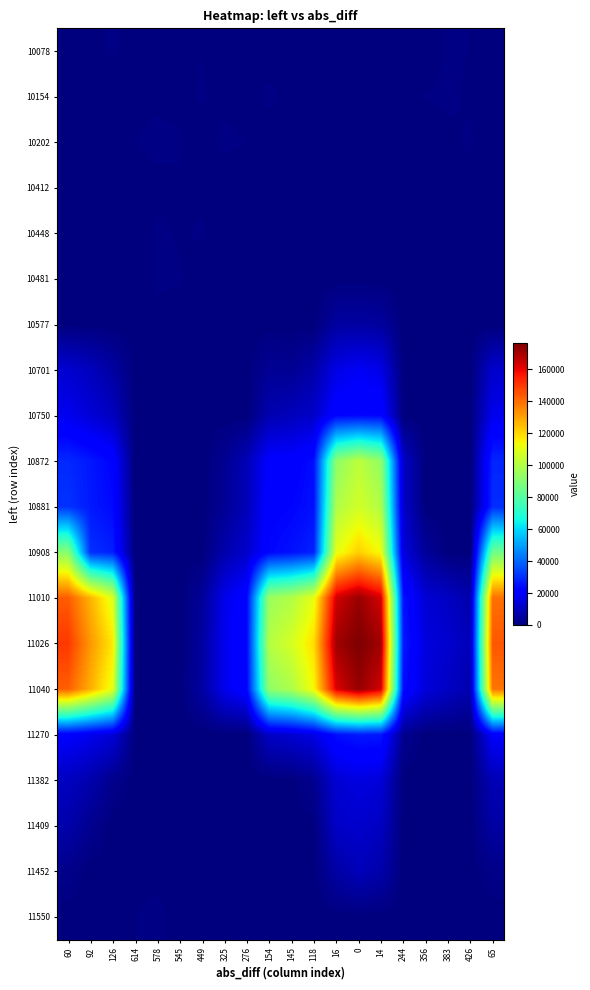

At 0, list the series in order from smallest to largest.

10078, 10154, 10202, 10412, 10448, 10481, 11550, 10577, 11452, 11409, 11382, 10701, 10750, 11270, 10872, 10881, 10908, 11010, 11040, 11026